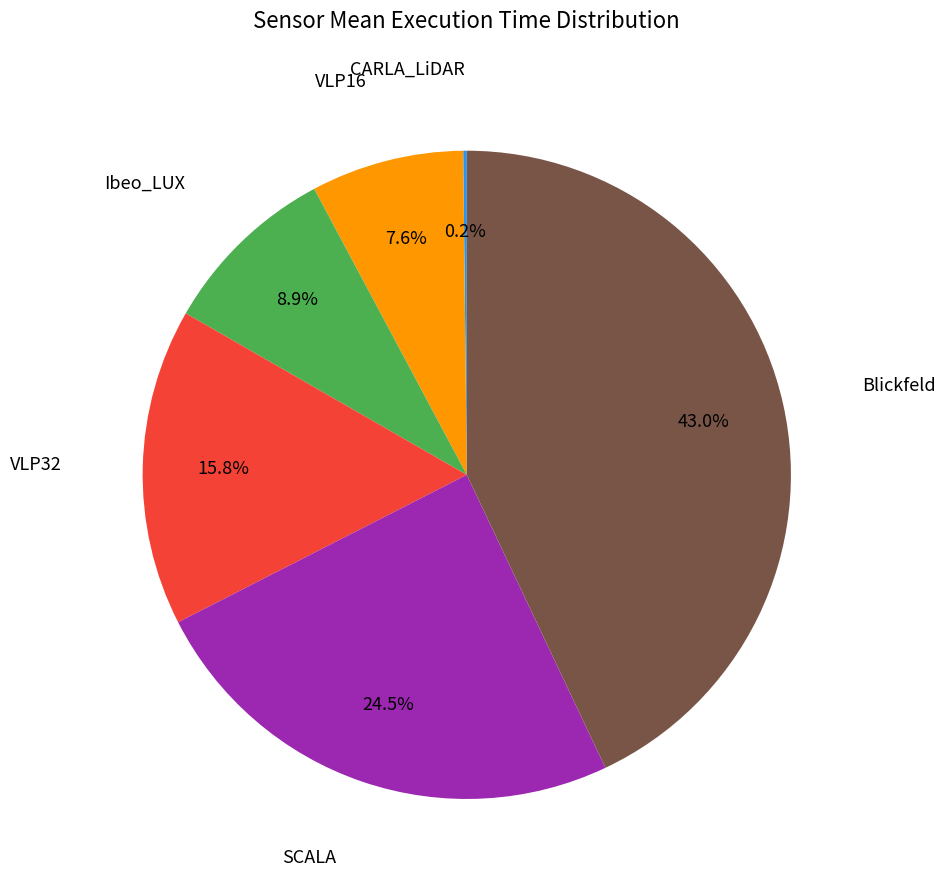

Does VLP32 account for over 50% of the chart?

No